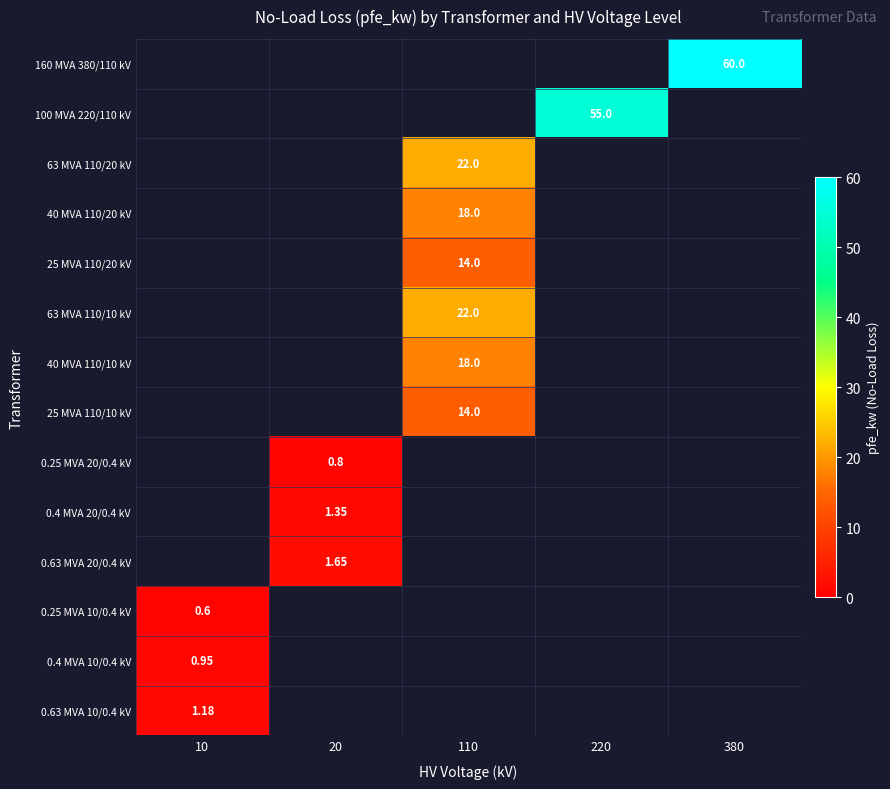

Which label corresponds to the smallest value in the chart?

10